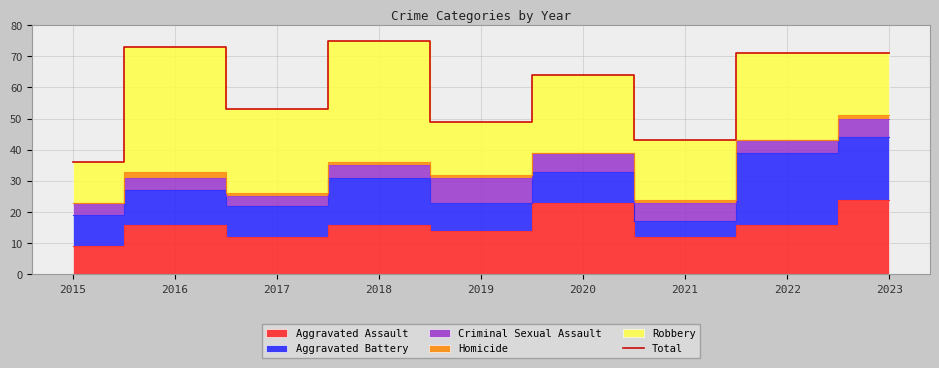

Does the chart display data point markers on the line(s)?

No